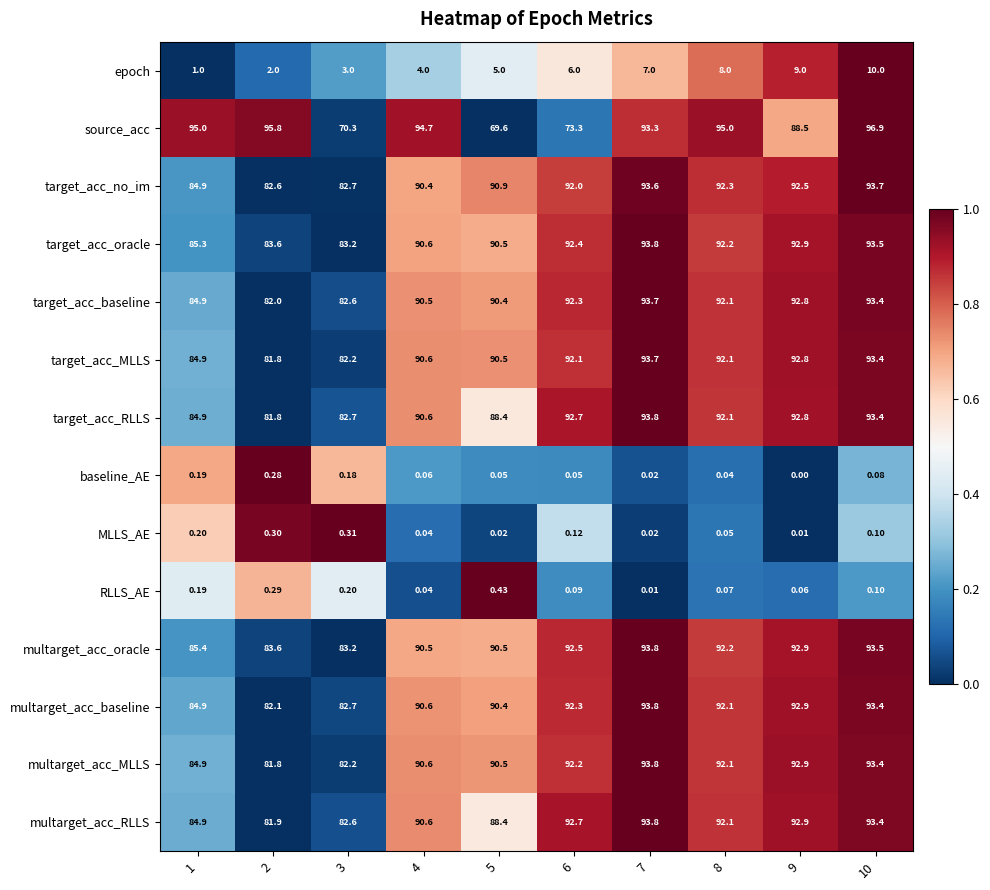

Which series changed the most between 2 and 6?

source_acc